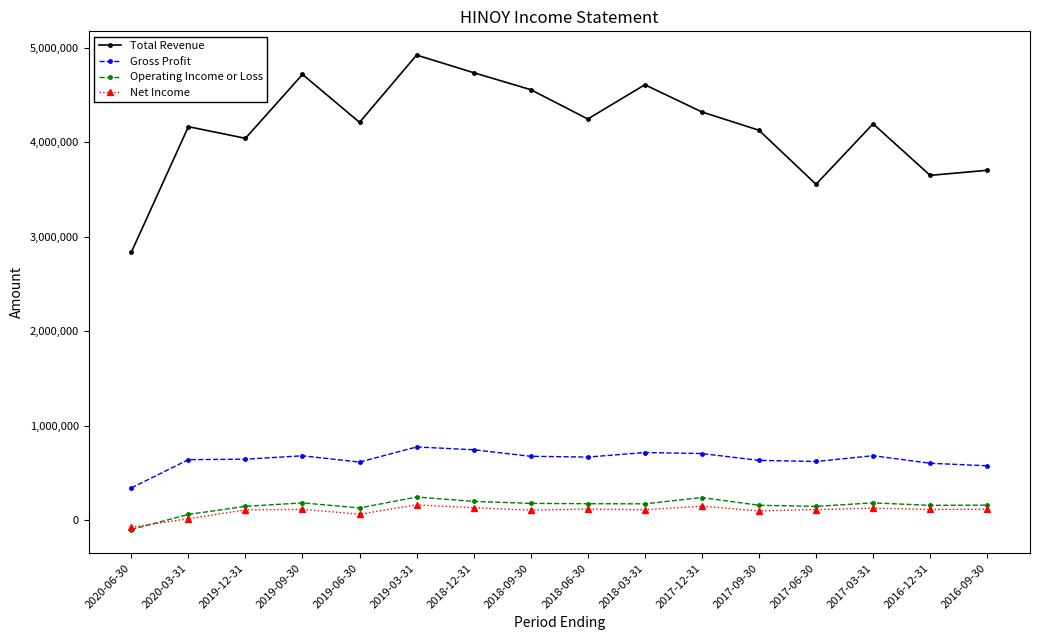

Is it true that Gross Profit equals 574700 at 2016-09-30?

True